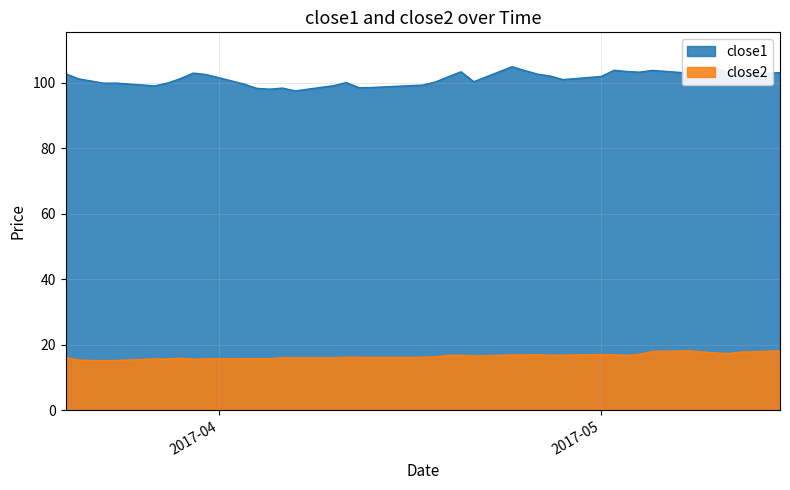

Which series has the largest total across all categories?

close1